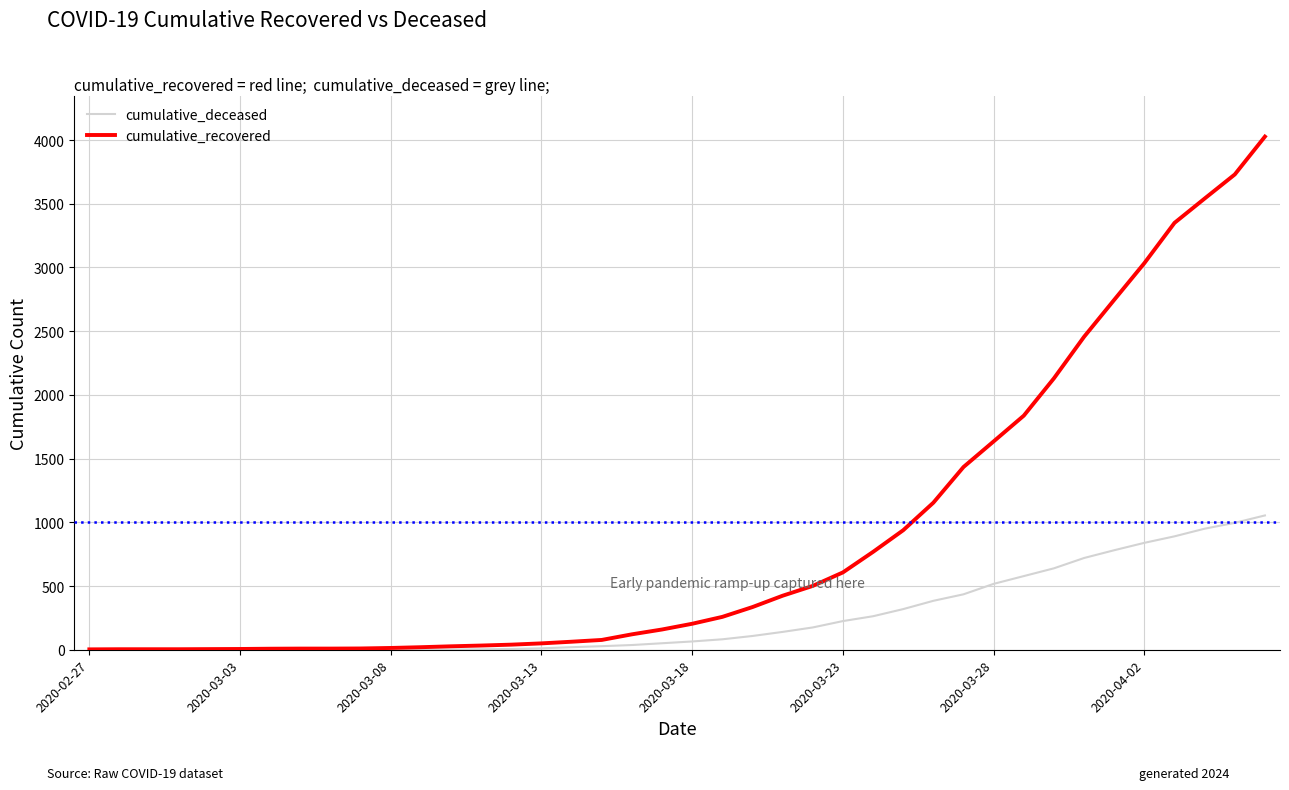

Rank the series by their maximum value, from highest to lowest.

cumulative_recovered, cumulative_deceased